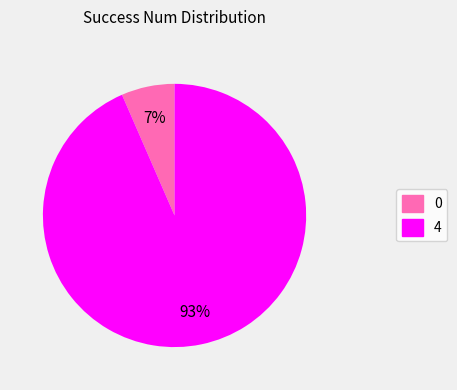

Do 0 and 4 together represent more than half of the pie?

Yes